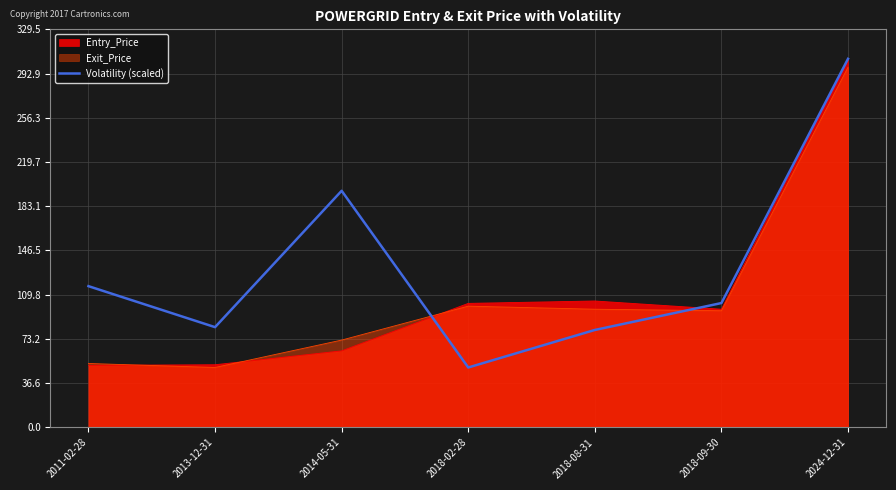

Approximately how many times larger is the value at 2014-05-31 compared to 2018-08-31?

2.4